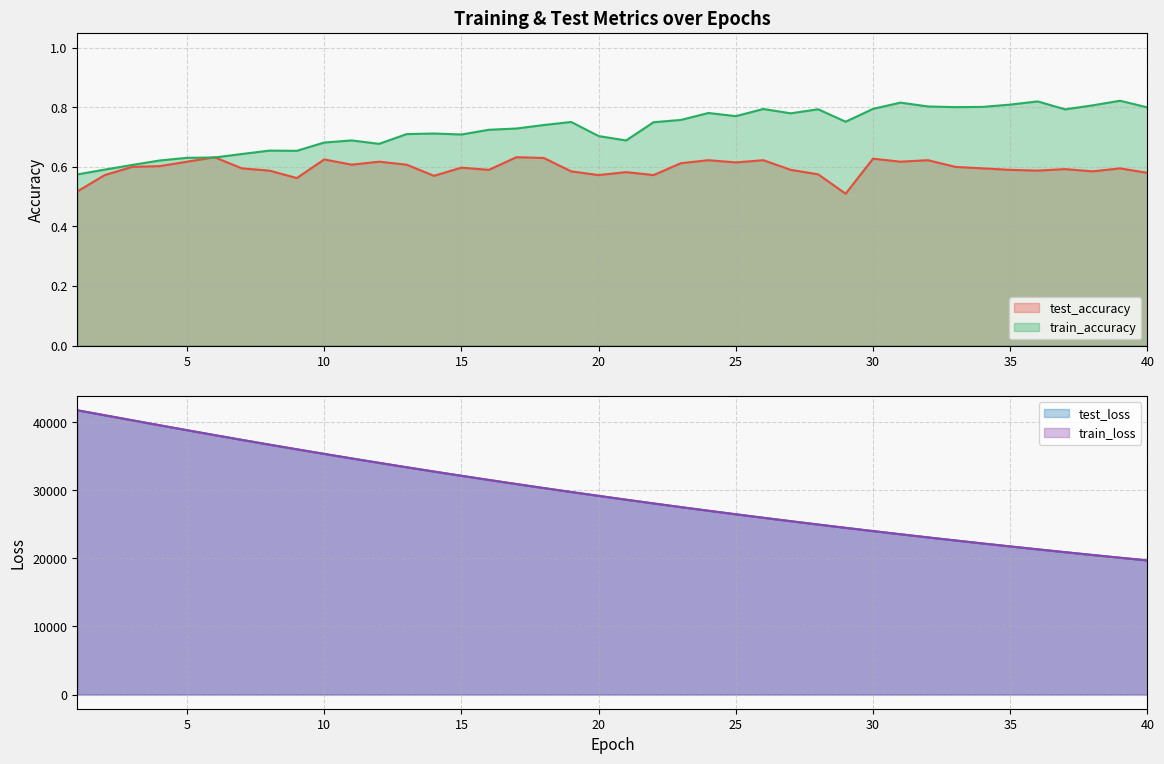

In test_accuracy, how many points are higher than both neighbors (excluding endpoints)?

12